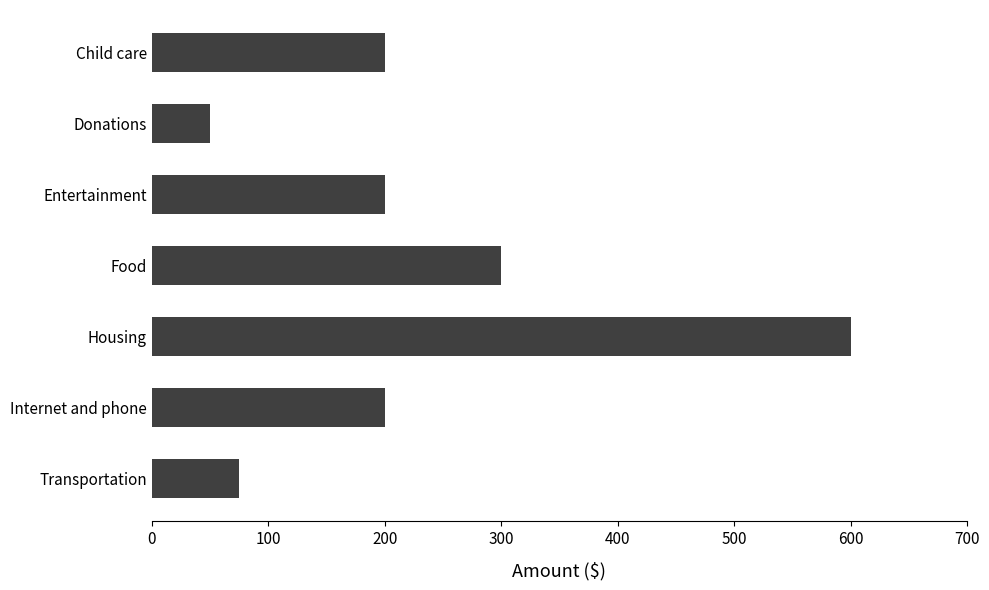

What is the label of the 5th bar from the bottom?

Entertainment